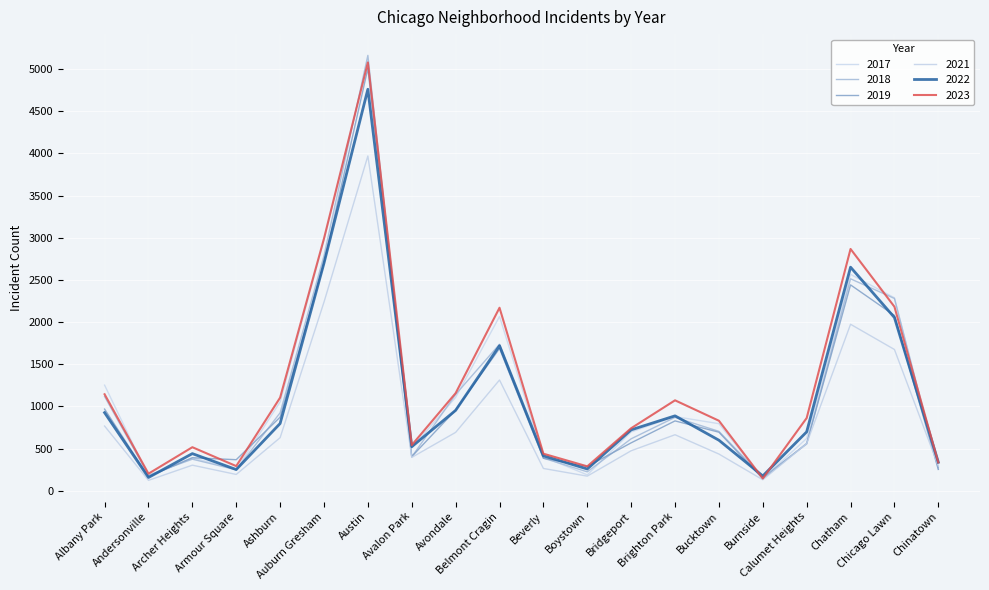

How many lines are shown in the chart?

6